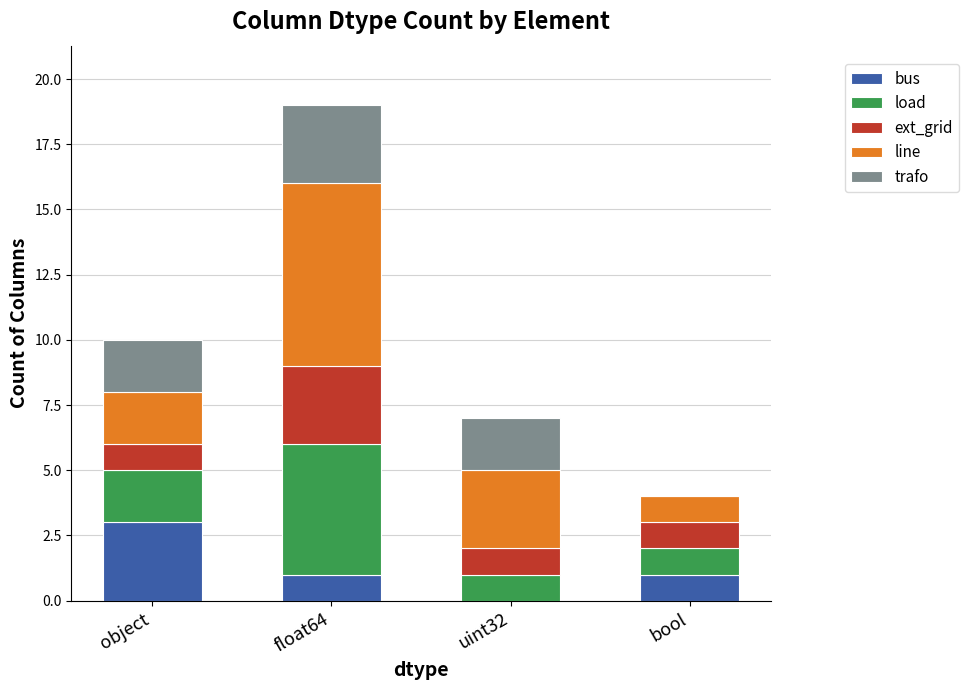

How many series are shown in this chart?

5